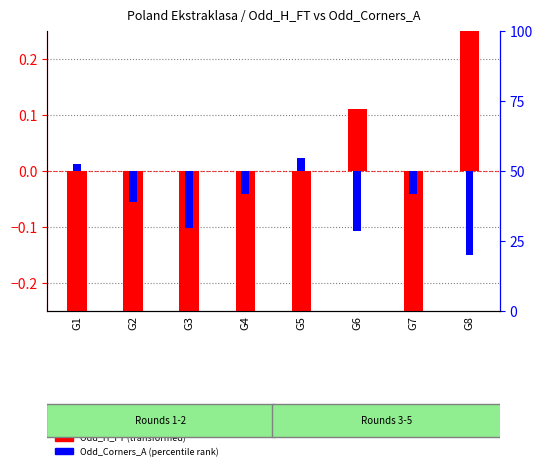

How many groups of bars are there?

8